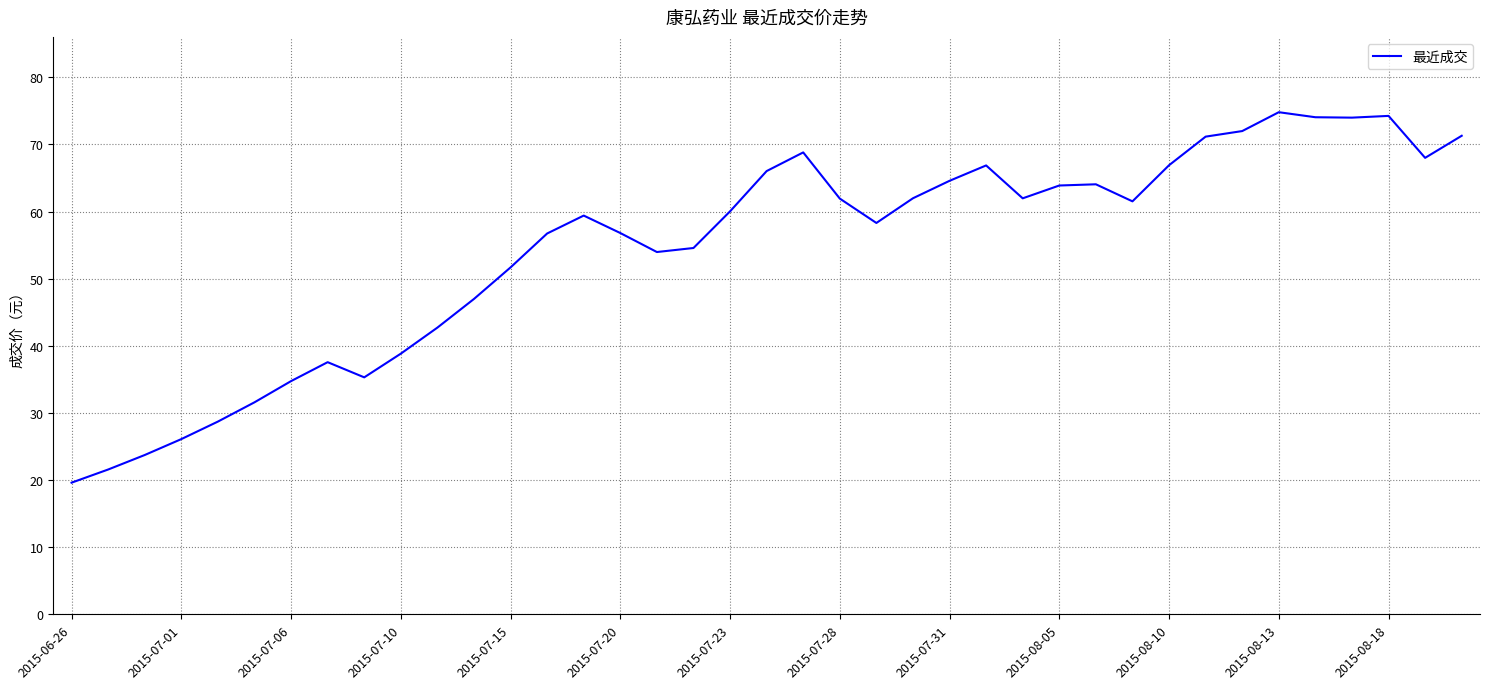

What is the maximum value shown in the chart?

74.8